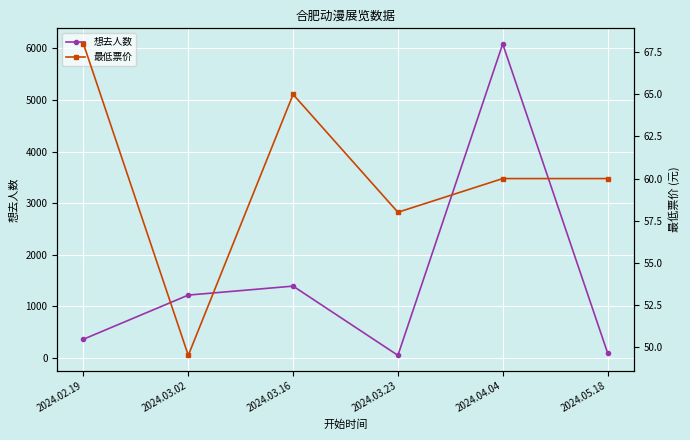

Reading left to right, extract all data points from this chart.

想去人数: 2024.02.19=365.0	2024.03.02=1220.0	2024.03.16=1394.0	2024.03.23=52.0	2024.04.04=6089.0	2024.05.18=103.0
最低票价: 2024.02.19=68.0	2024.03.02=49.5	2024.03.16=65.0	2024.03.23=58.0	2024.04.04=60.0	2024.05.18=60.0